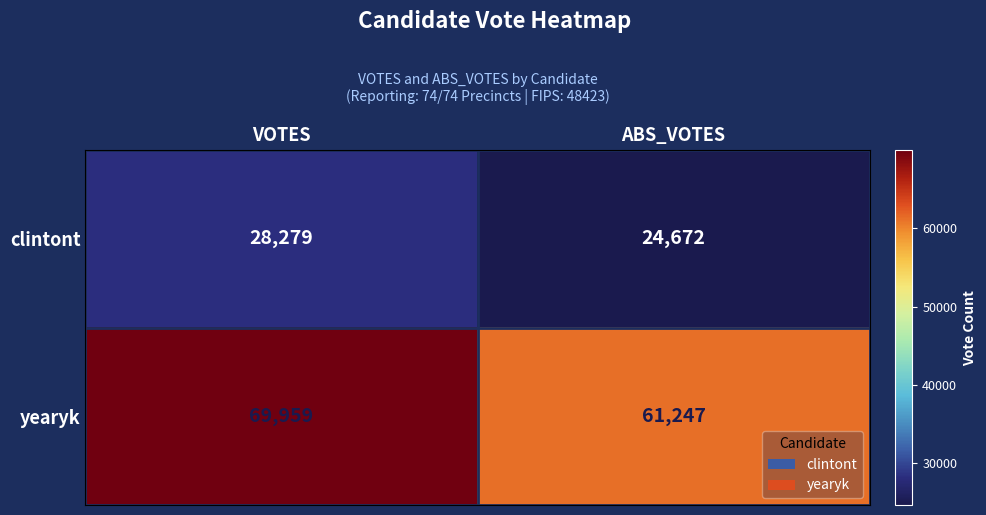

Is it true that yearyk equals 69959 at VOTES?

True